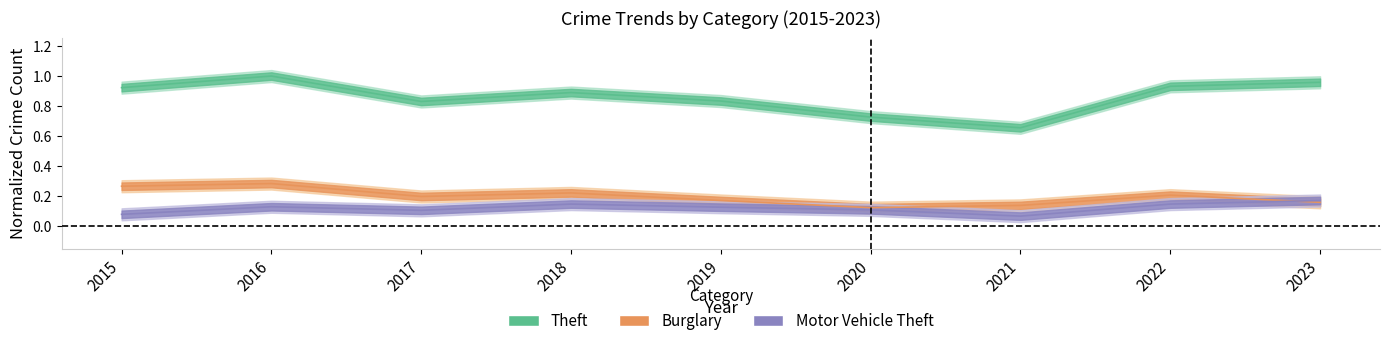

True or false: Theft and Motor Vehicle Theft cross at least once.

False